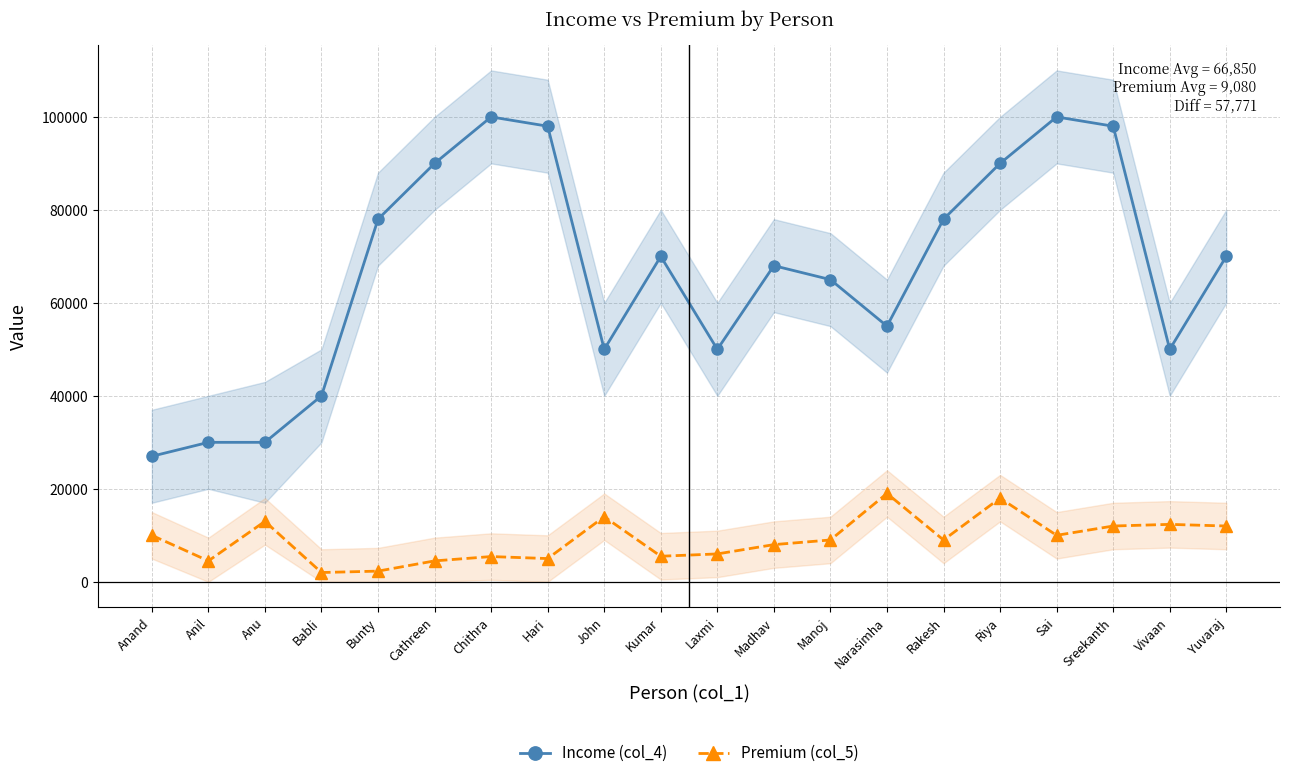

Which has a higher value, Madhav or Laxmi?

Madhav